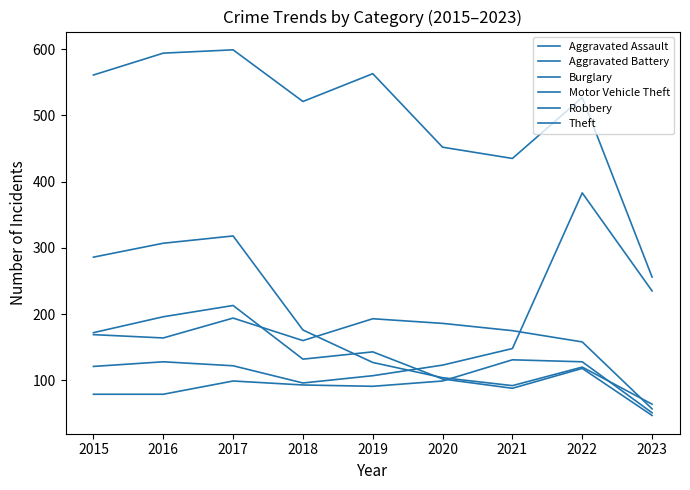

What is the highest value of the Motor Vehicle Theft series?

383